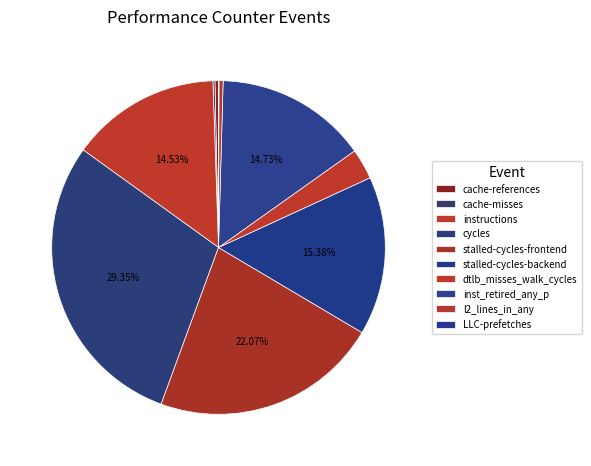

To the nearest percent, what is the difference between the largest and smallest slice percentages?

29%